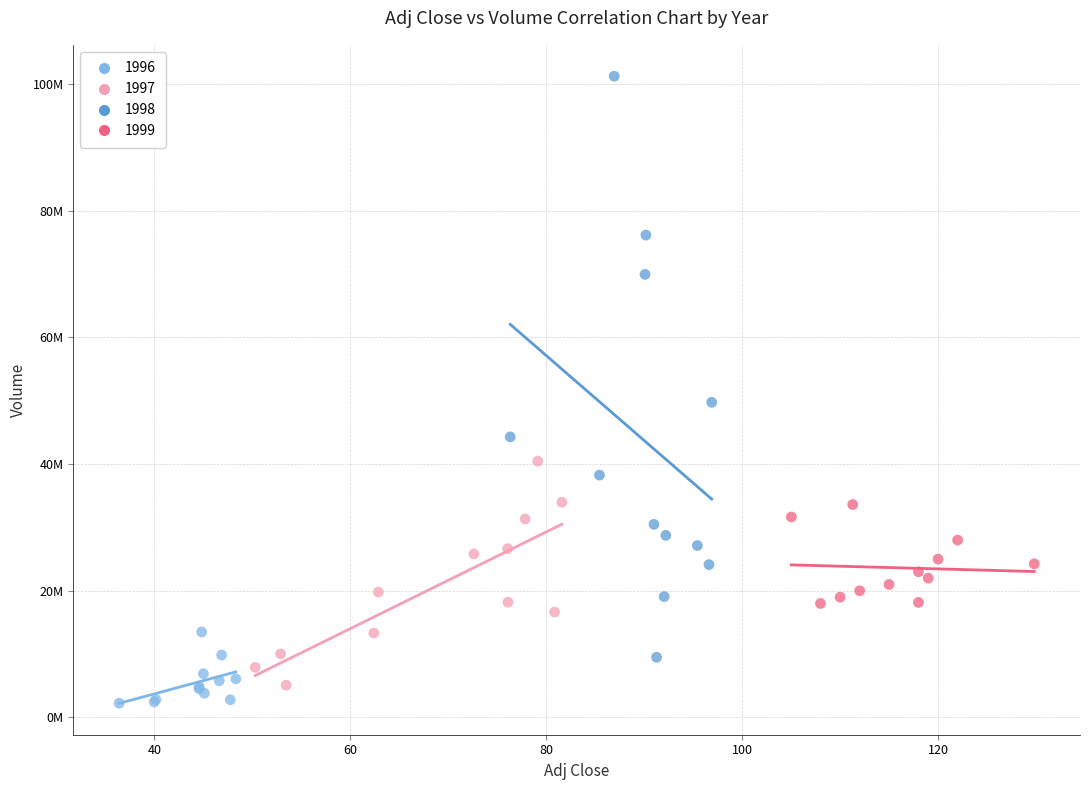

What are all the series names shown in the legend?

1996, 1997, 1998, 1999